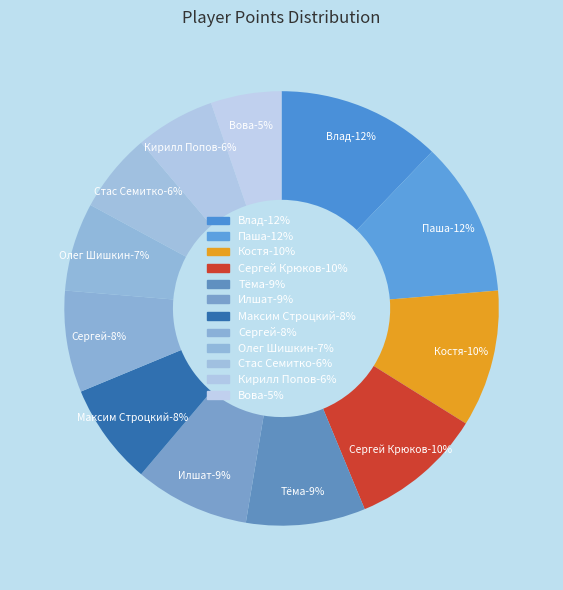

To the nearest percent, what portion does Вова represent?

5%